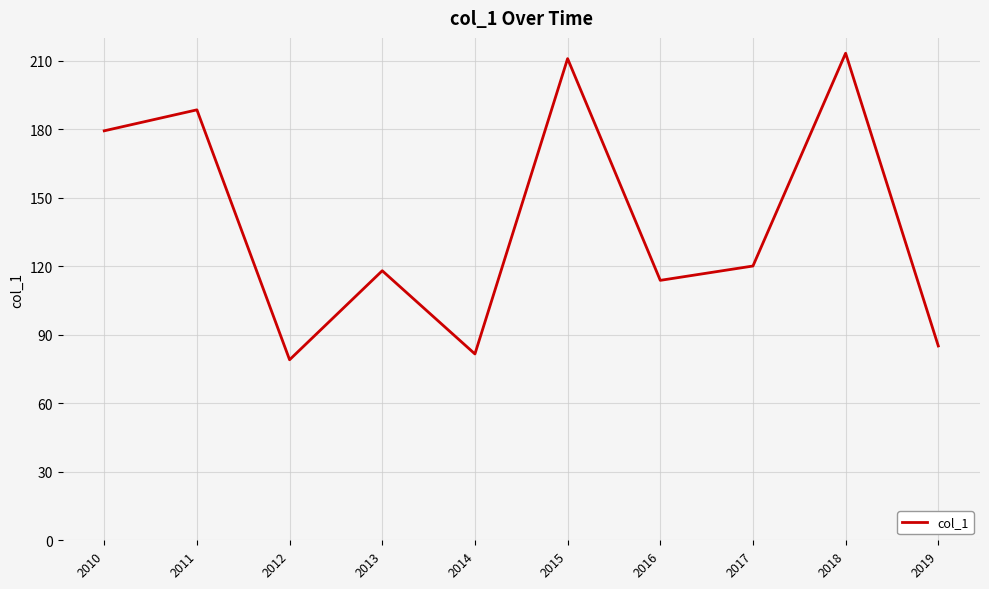

Where is the data nearest to the value 146?

2017